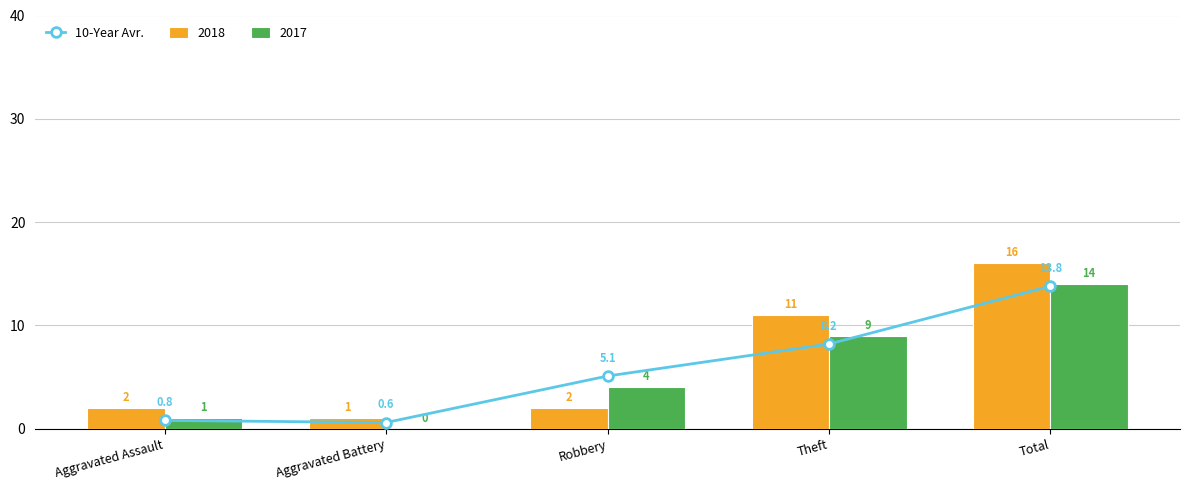

How many values are below 5?

2